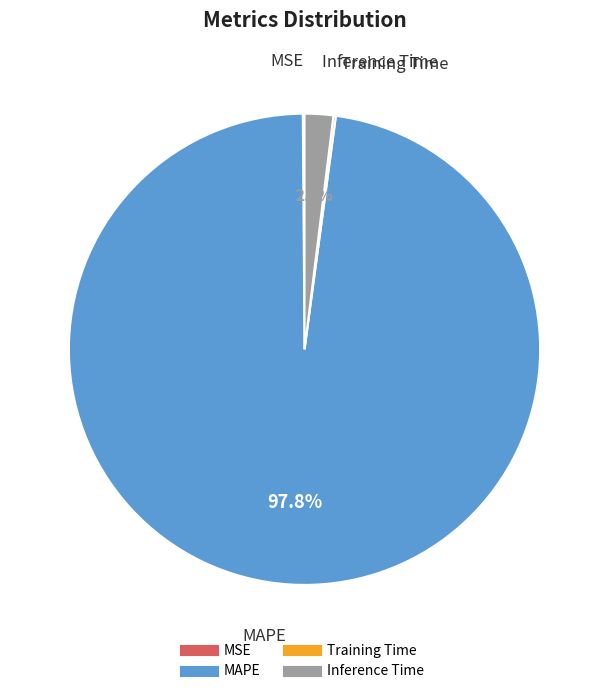

What is the largest slice in the pie chart?

MAPE